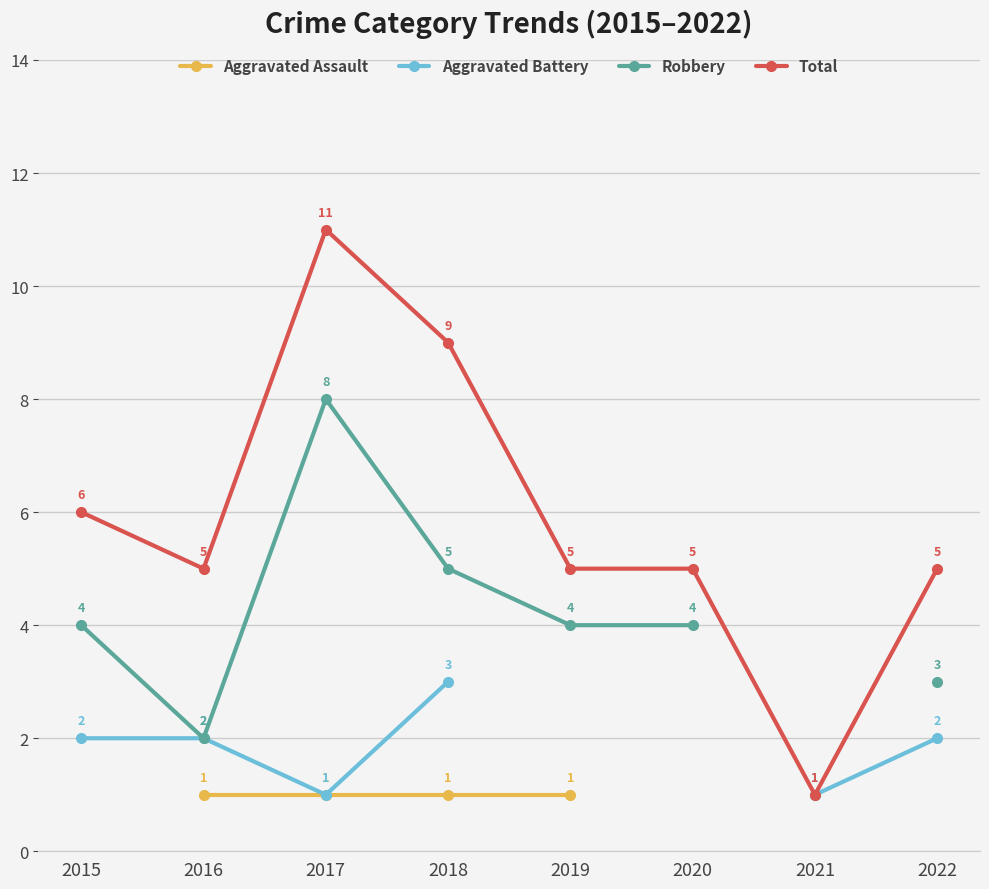

Count the Robbery values in the range 4 to 8.

5